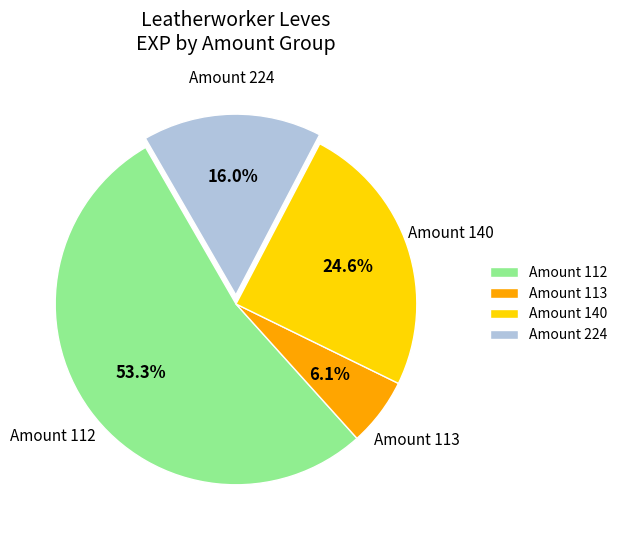

To the nearest percent, what is the average slice percentage?

25%